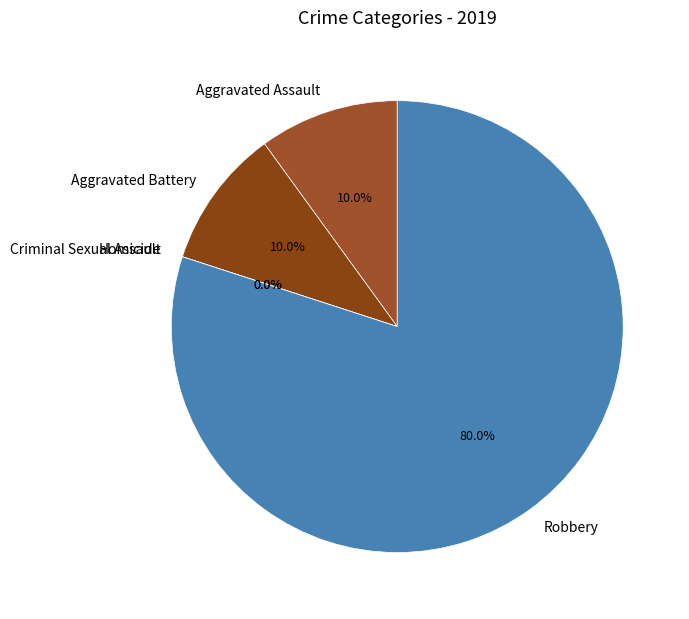

True or false: Criminal Sexual Assault accounts for 0% of the total.

True